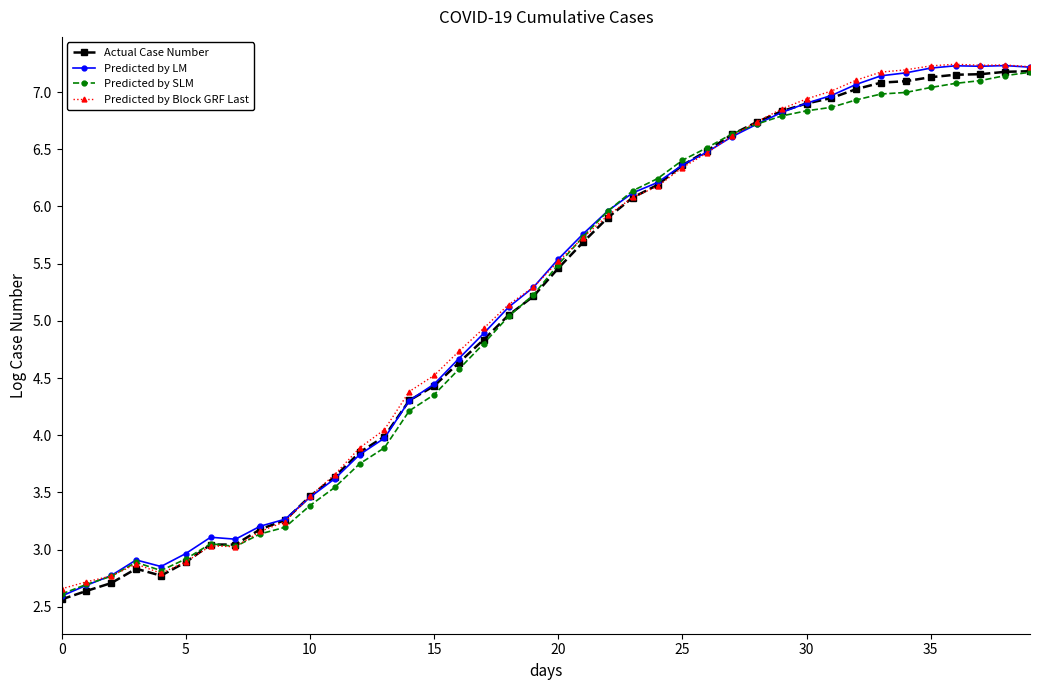

In Predicted by Block GRF Last, how many points are higher than both neighbors (excluding endpoints)?

4